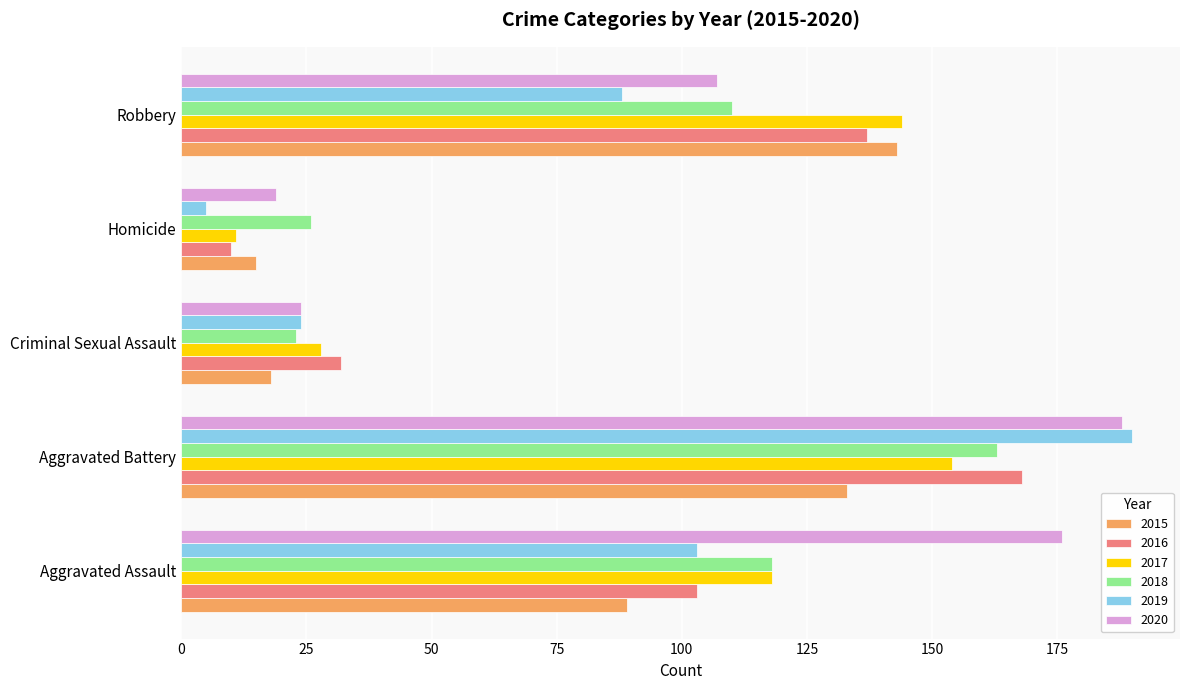

What is the difference between the highest and lowest values at Aggravated Battery?

57